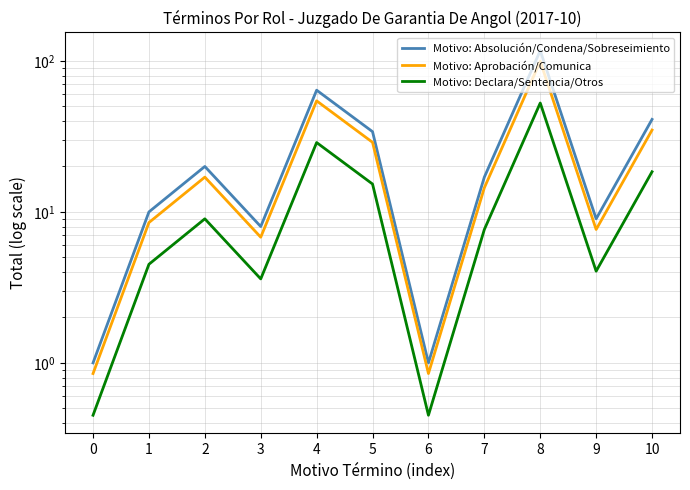

What is the greatest value displayed?

117.0